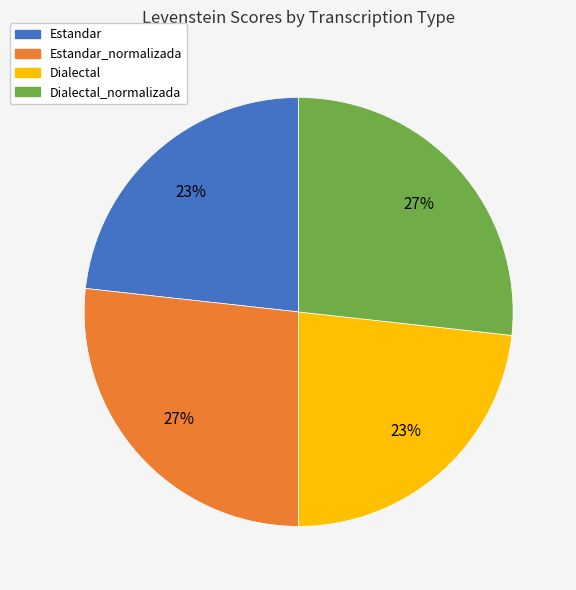

To the nearest percent, what is the average slice percentage?

25%